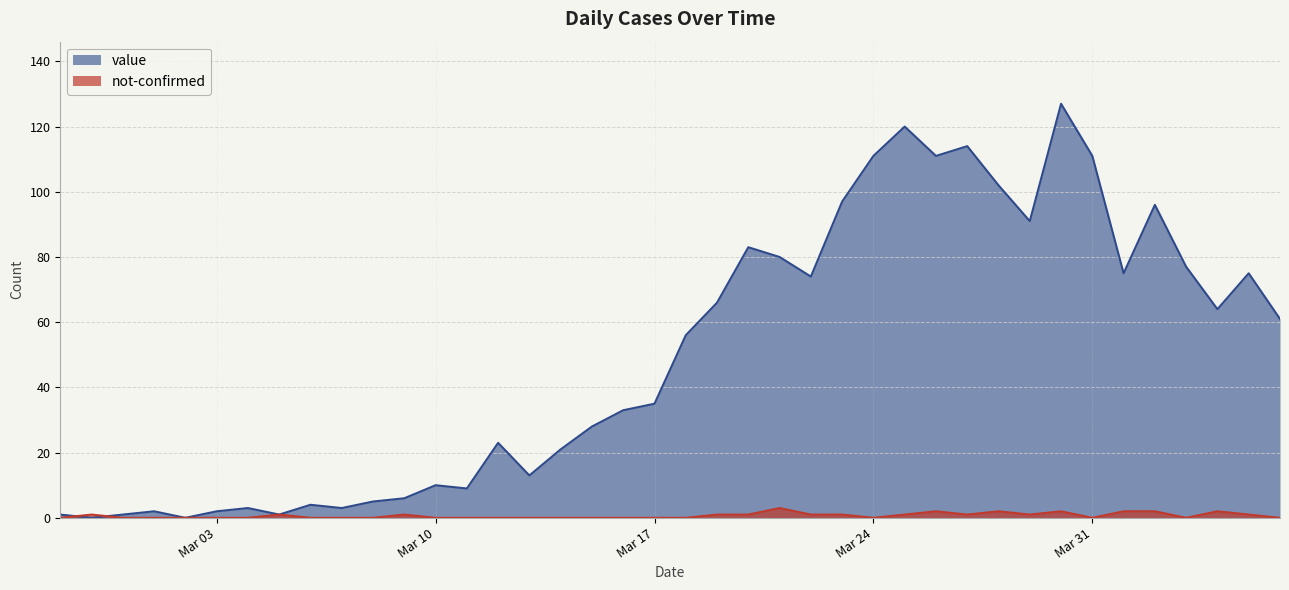

Does the chart display data point markers on the line(s)?

No